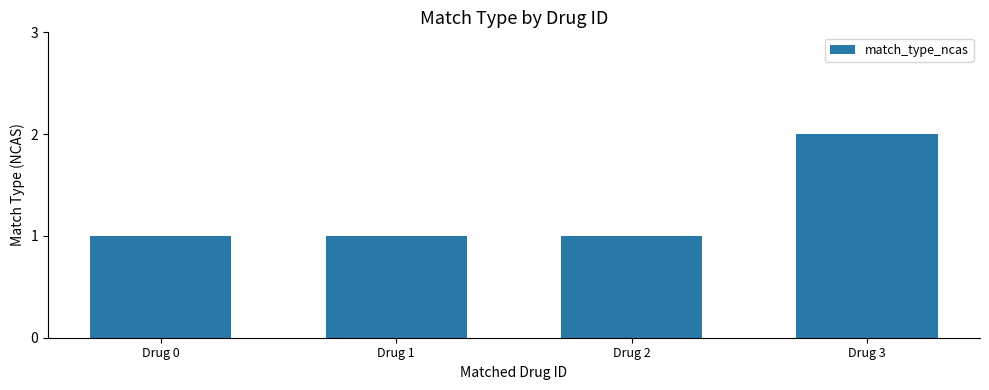

Which label corresponds to the largest value in the chart?

Drug 3